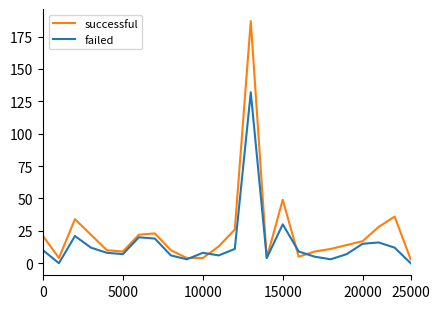

Which series has the widest spread of values?

successful